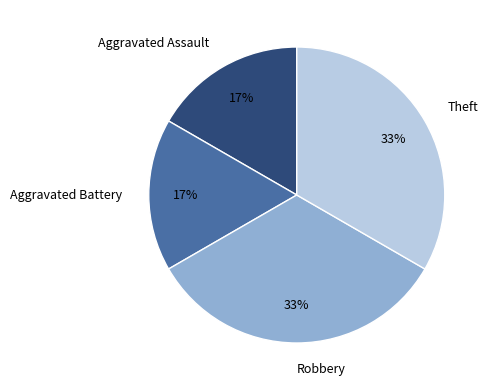

Combined, do Aggravated Assault and Aggravated Battery account for over 50%?

No